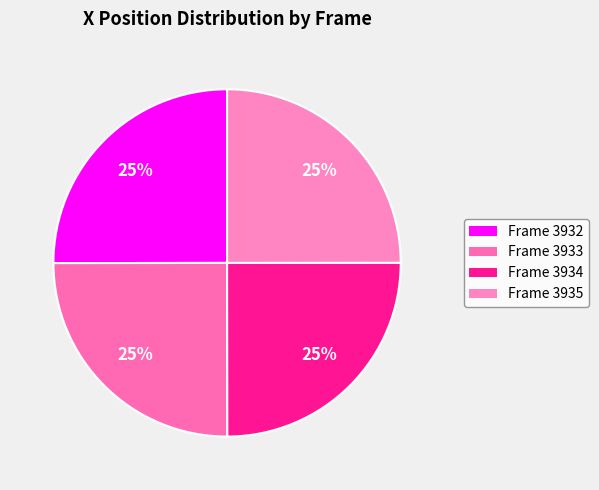

The Frame 3933 slice represents 16% of the pie. True or false?

False